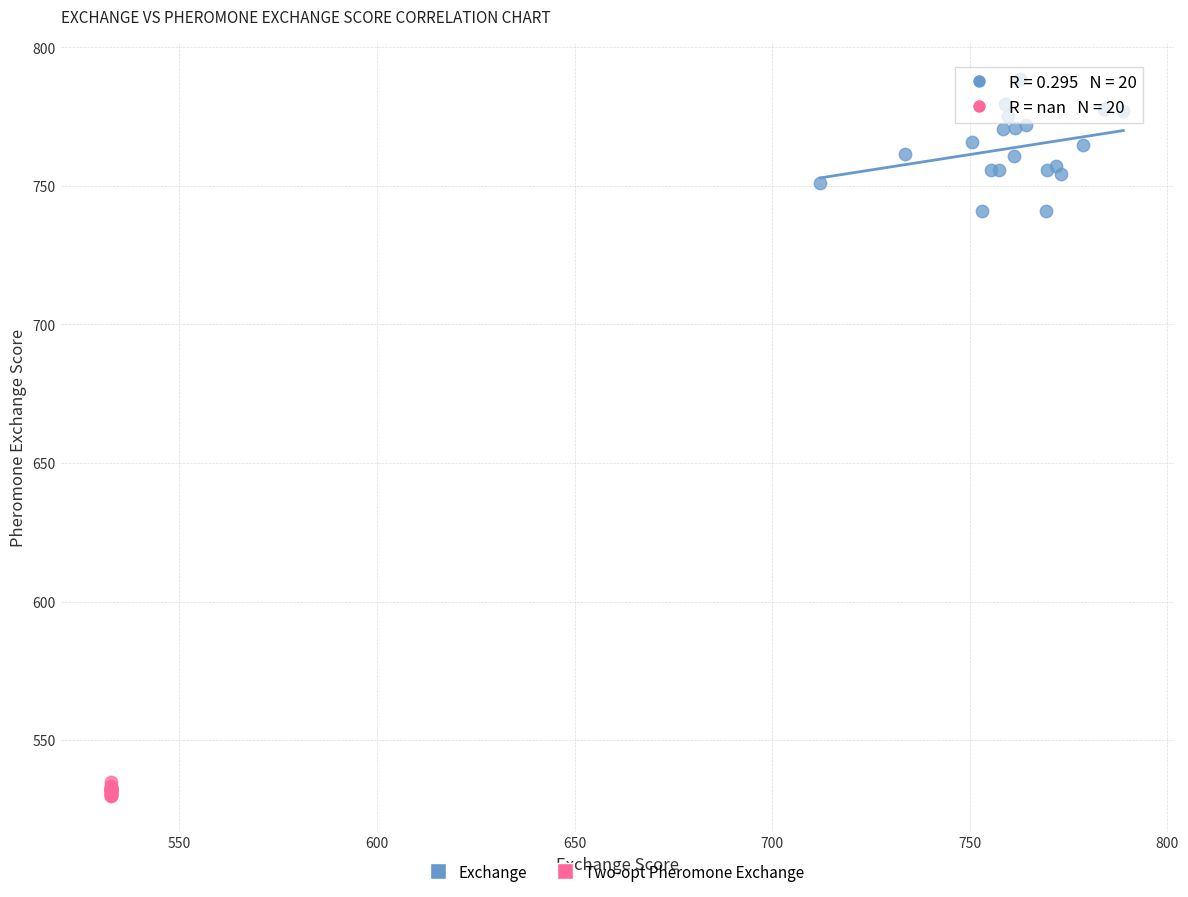

What are all the series names shown in the legend?

Exchange, Two-opt Pheromone Exchange